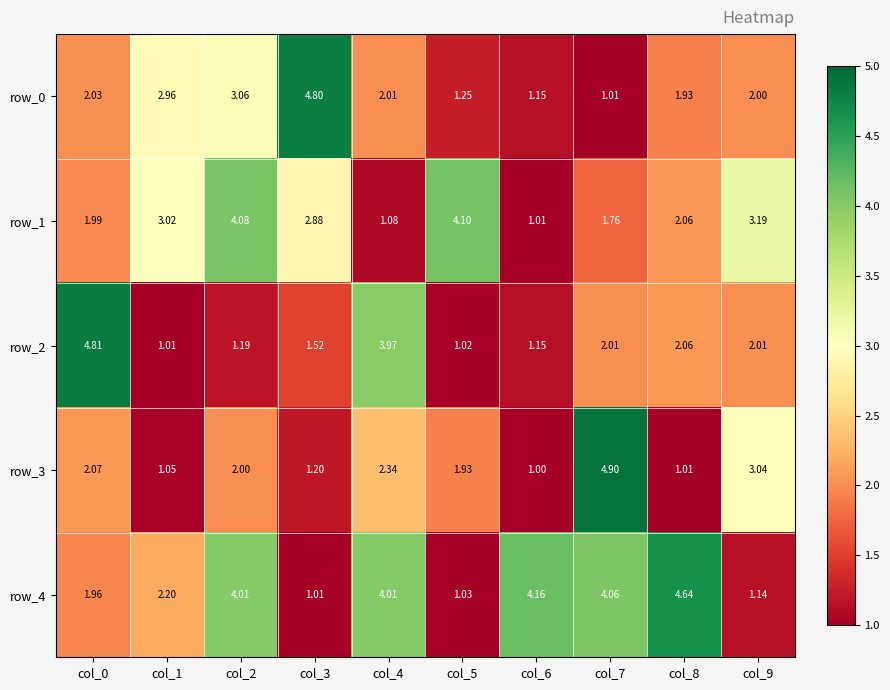

What is the difference between the row_1 values at col_3 and col_2?

1.2